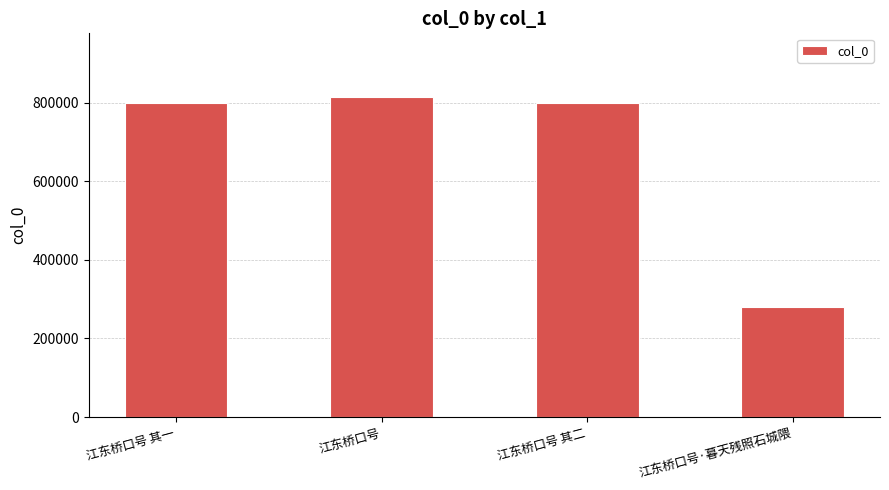

Which label corresponds to the smallest value in the chart?

江东桥口号·暮天残照石城隈